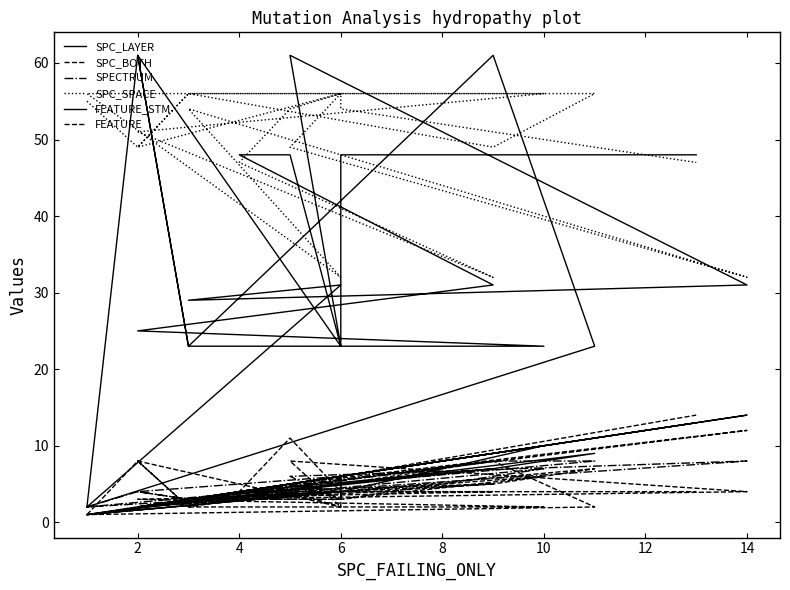

In FEATURE, how many points are higher than both neighbors (excluding endpoints)?

5